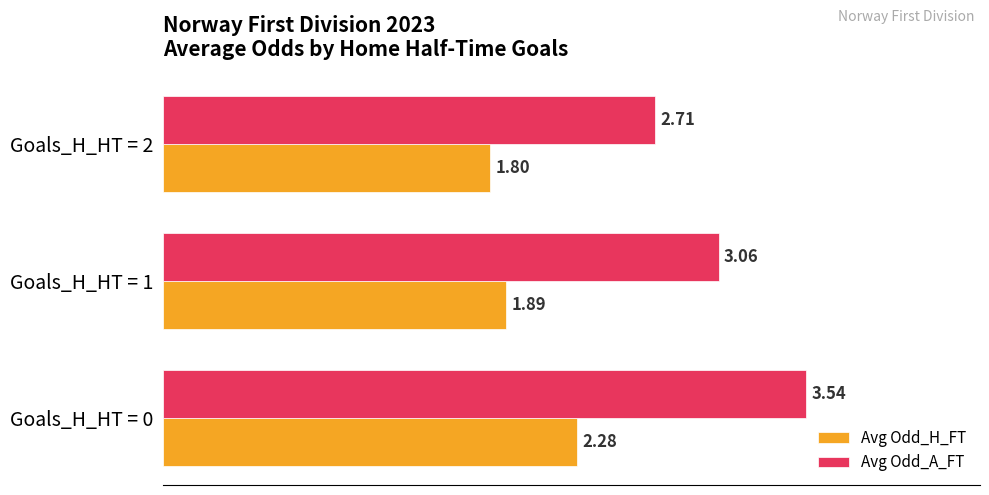

Which series has the largest total across all categories?

Avg Odd_A_FT